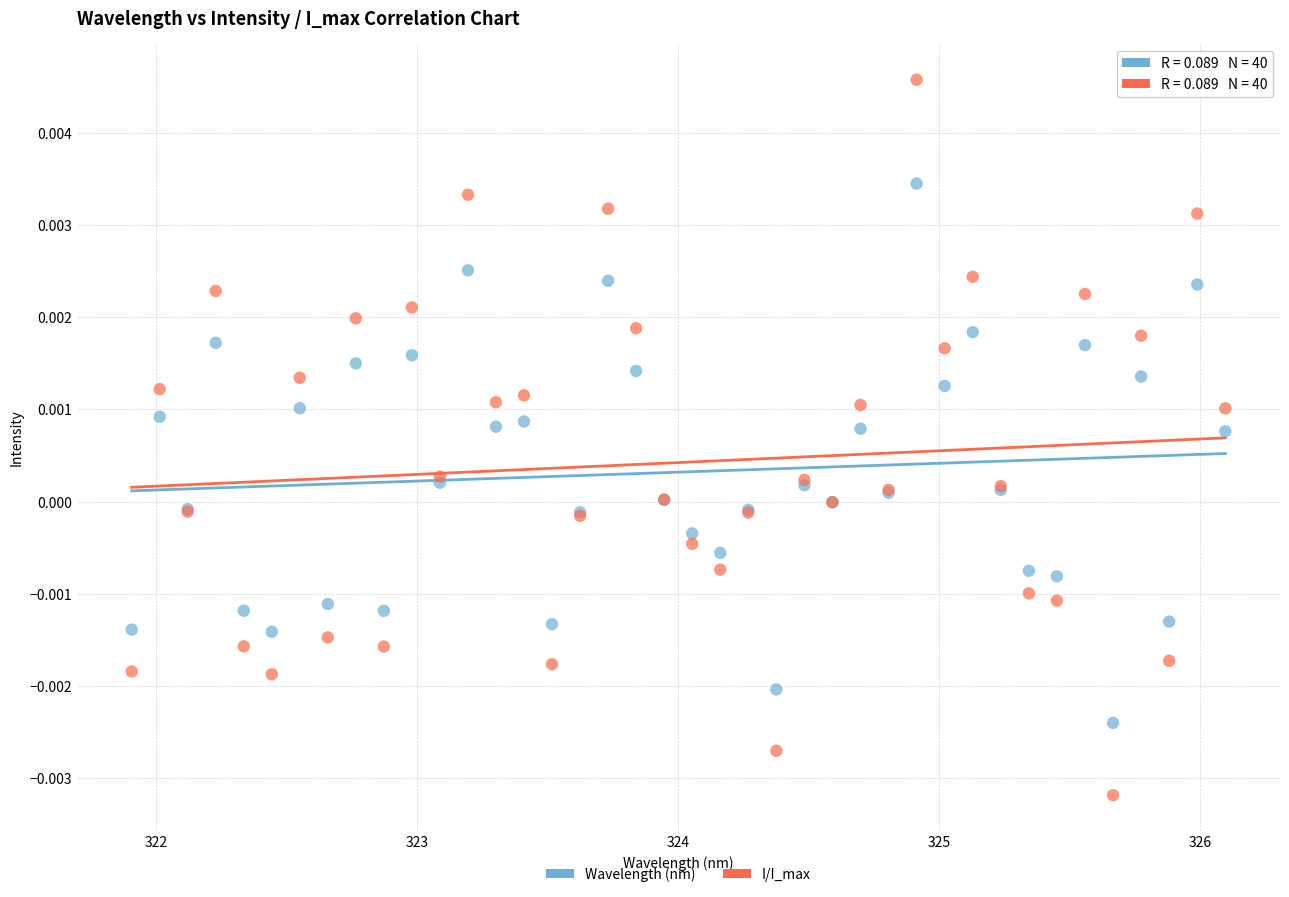

Which series has the widest spread of Y values?

I/I_max